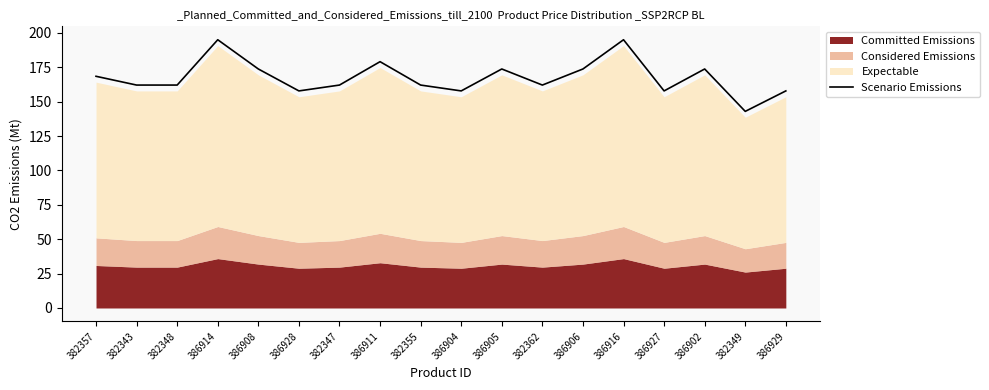

What is the smallest value displayed?

142.9